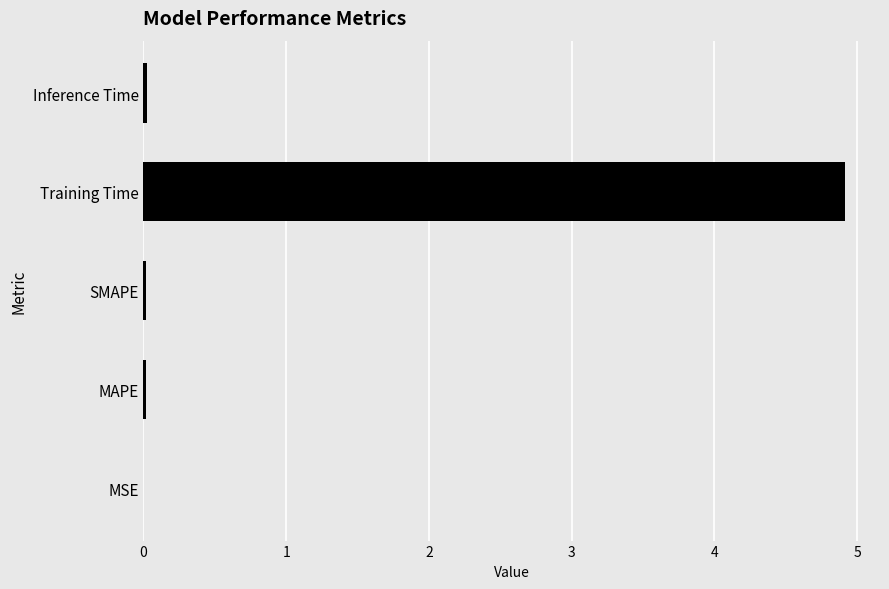

Are the bars horizontal?

Yes